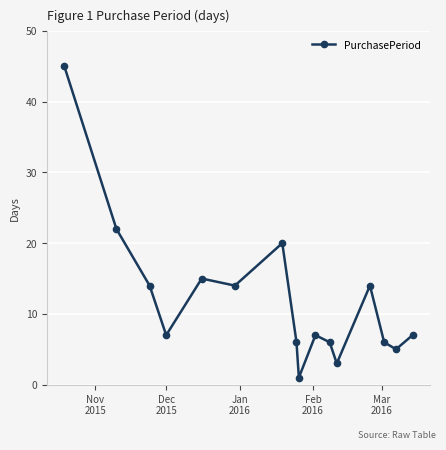

What is the average value?

12